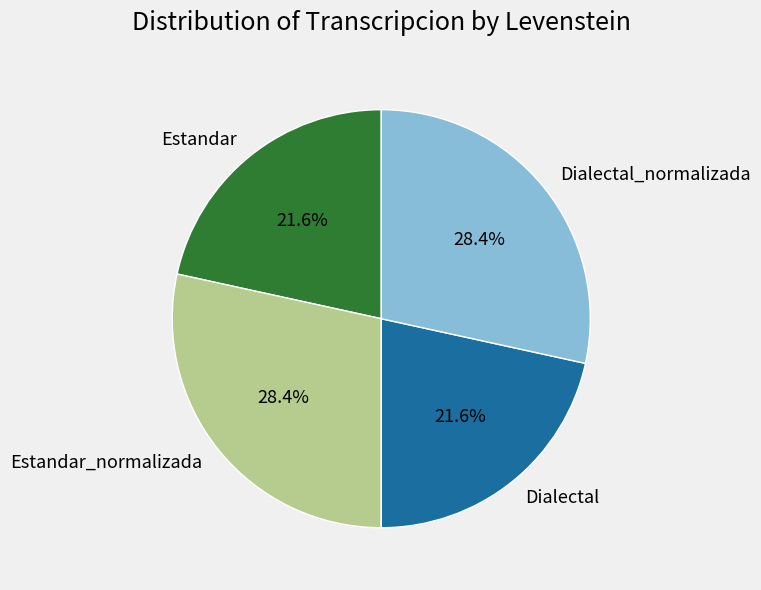

Which has a higher value, Estandar or Estandar_normalizada?

Estandar_normalizada